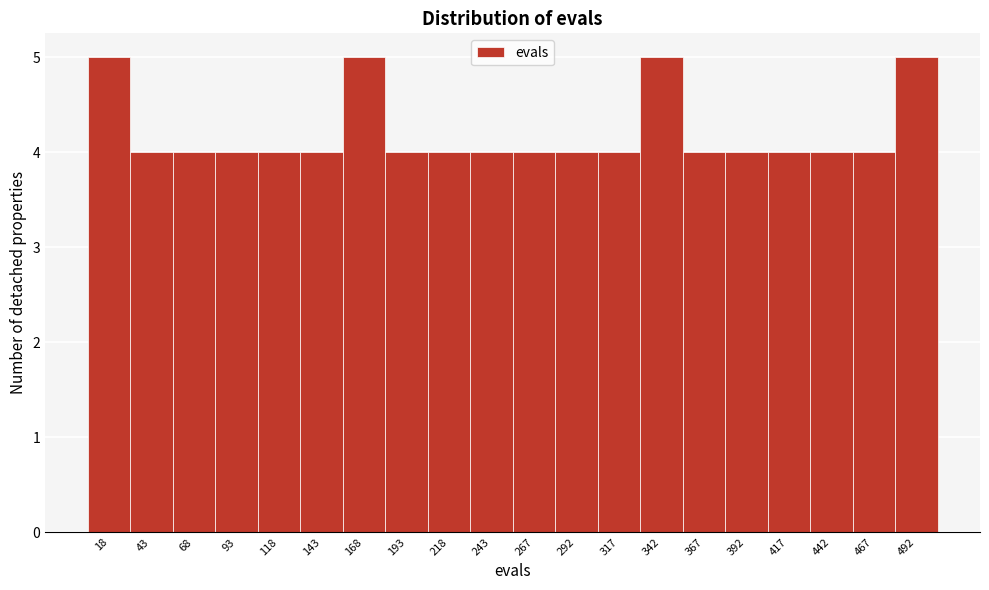

Reading left to right, transcribe this chart: for each bar, give the range it covers on the x-axis and its height. Neither the bar edges nor the heights are printed on the chart, so give them approximately, as read against the axes.

5 to 30: 5
30 to 55: 4
55 to 80: 4
80 to 105: 4
105 to 130: 4
130 to 155: 4
155 to 180: 5
180 to 205: 4
205 to 230: 4
230 to 255: 4
255 to 280: 4
280 to 305: 4
305 to 330: 4
330 to 355: 5
355 to 380: 4
380 to 405: 4
405 to 430: 4
430 to 455: 4
455 to 480: 4
480 to 505: 5